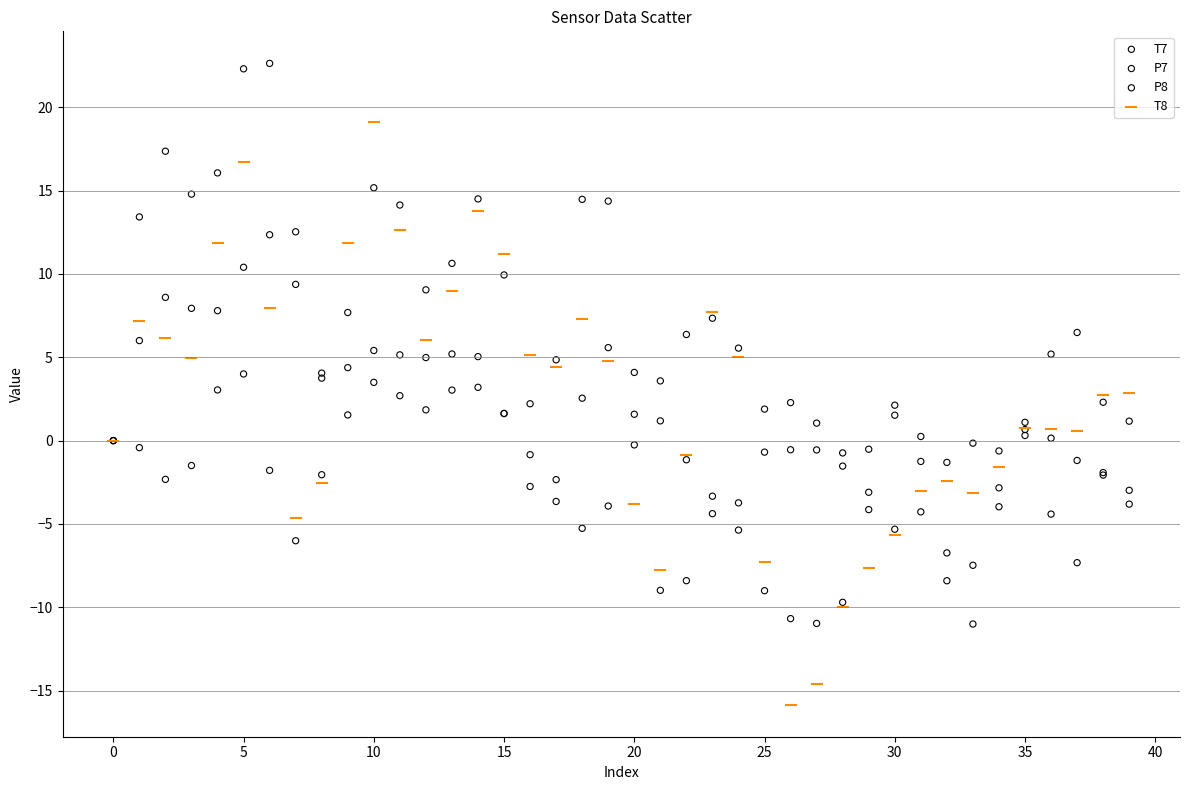

Which series reaches the maximum Y coordinate?

T7